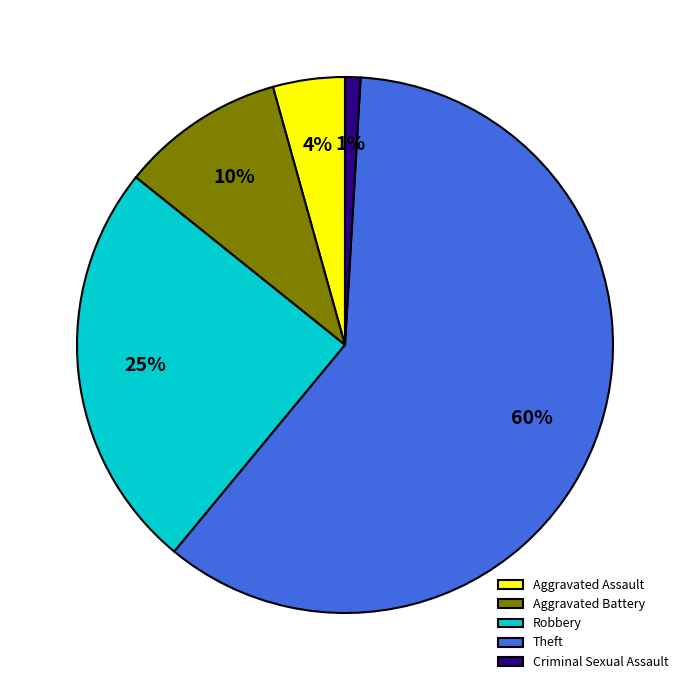

Between Aggravated Assault and Aggravated Battery, which is larger?

Aggravated Battery